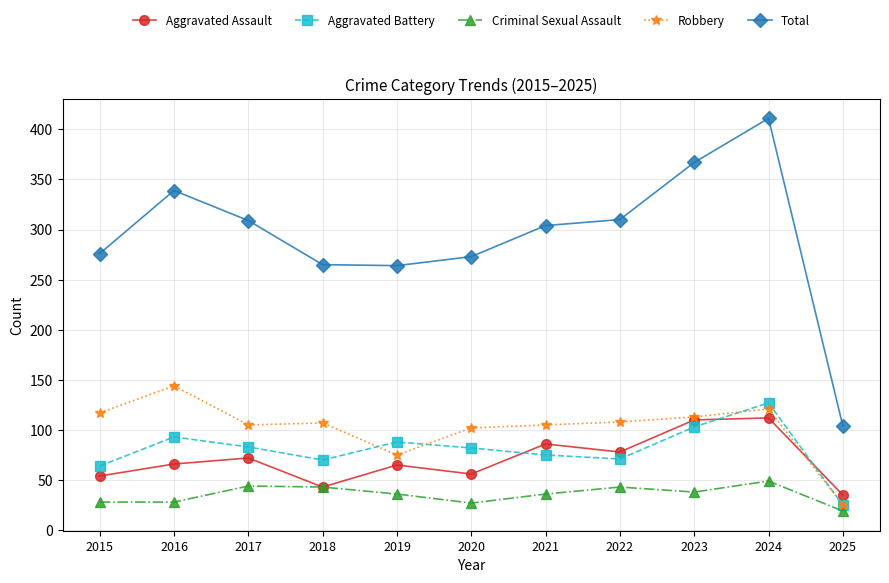

At which category does Aggravated Battery reach its first local valley?

2018